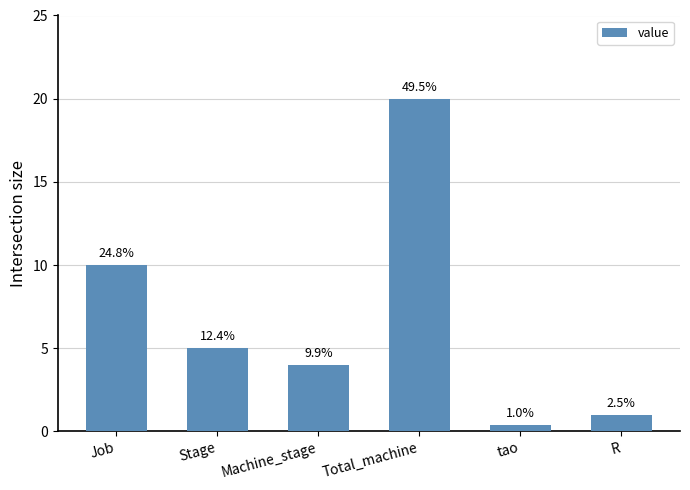

The value at Total_machine is 13.3. True or false?

False